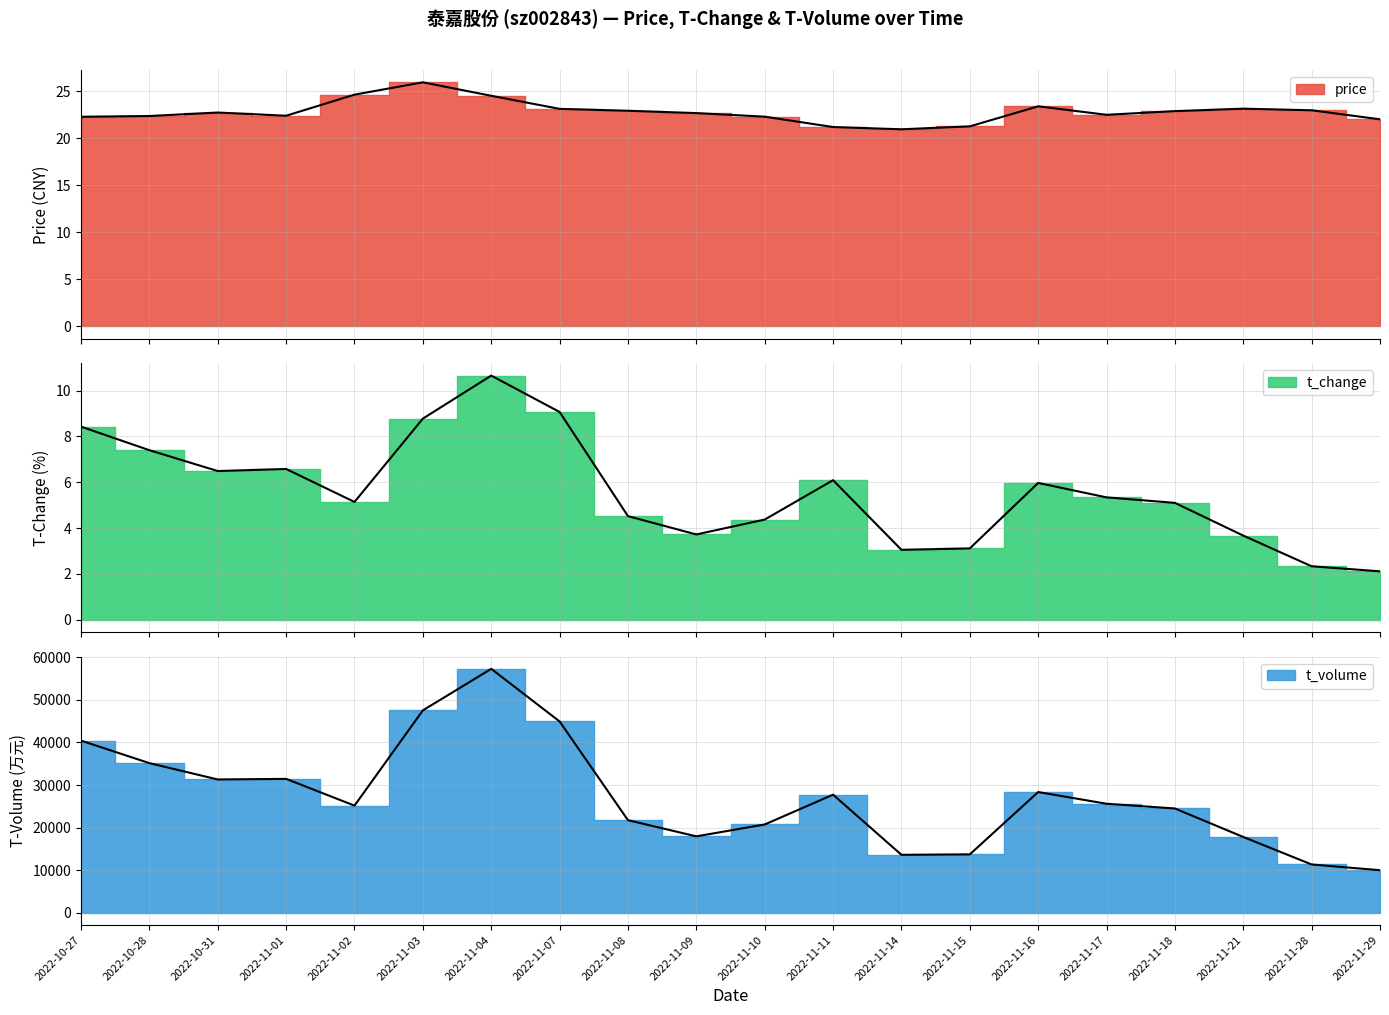

What is the label of the 12th point from the left?

2022-11-11